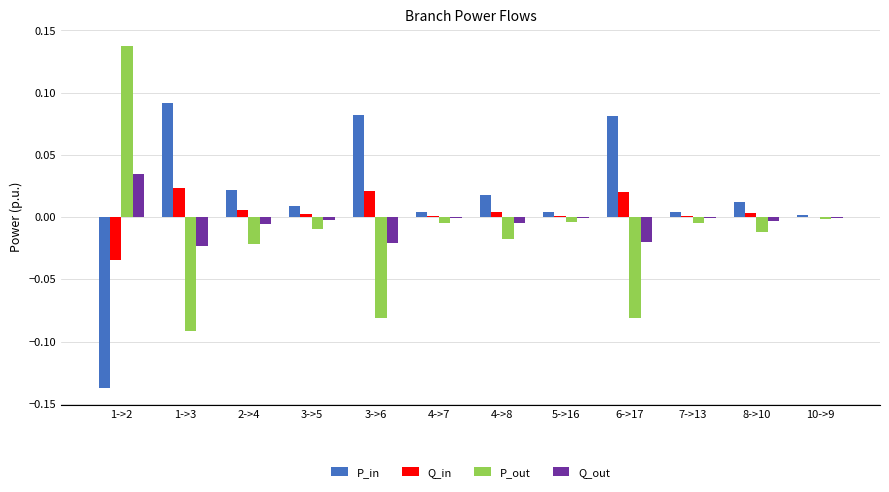

At which label does P_in reach its peak?

1->3